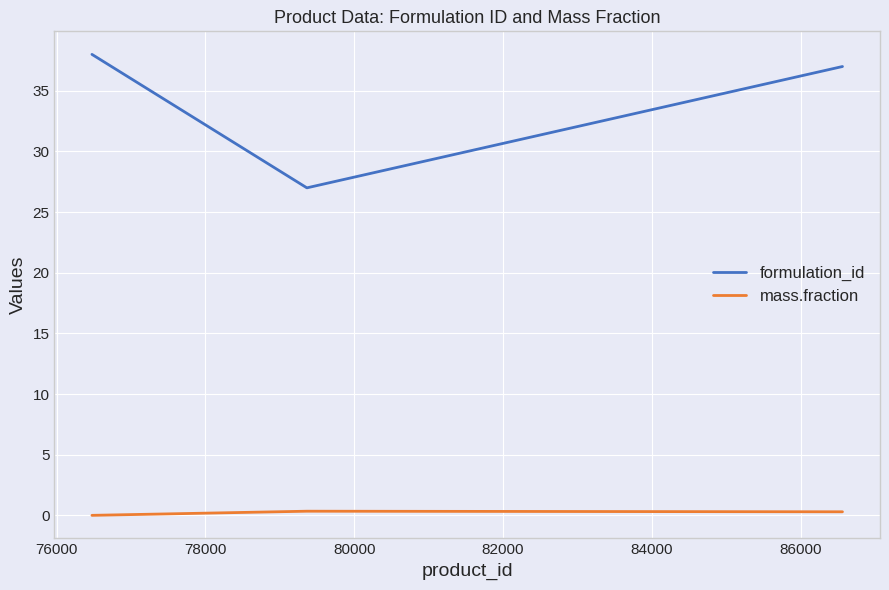

What are all the series names shown in the legend?

formulation_id, mass.fraction